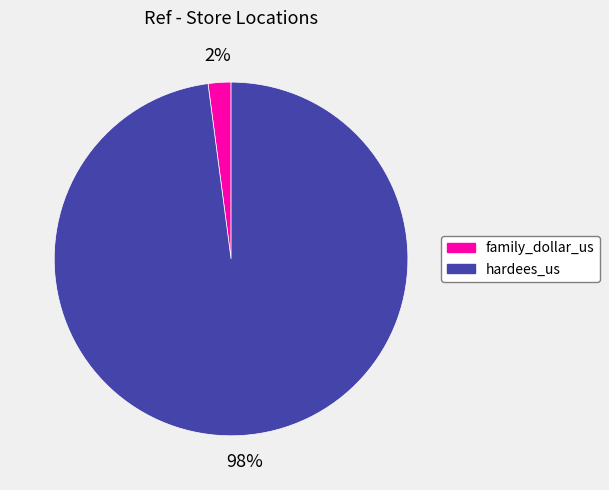

True or false: family_dollar_us accounts for 10% of the total.

False